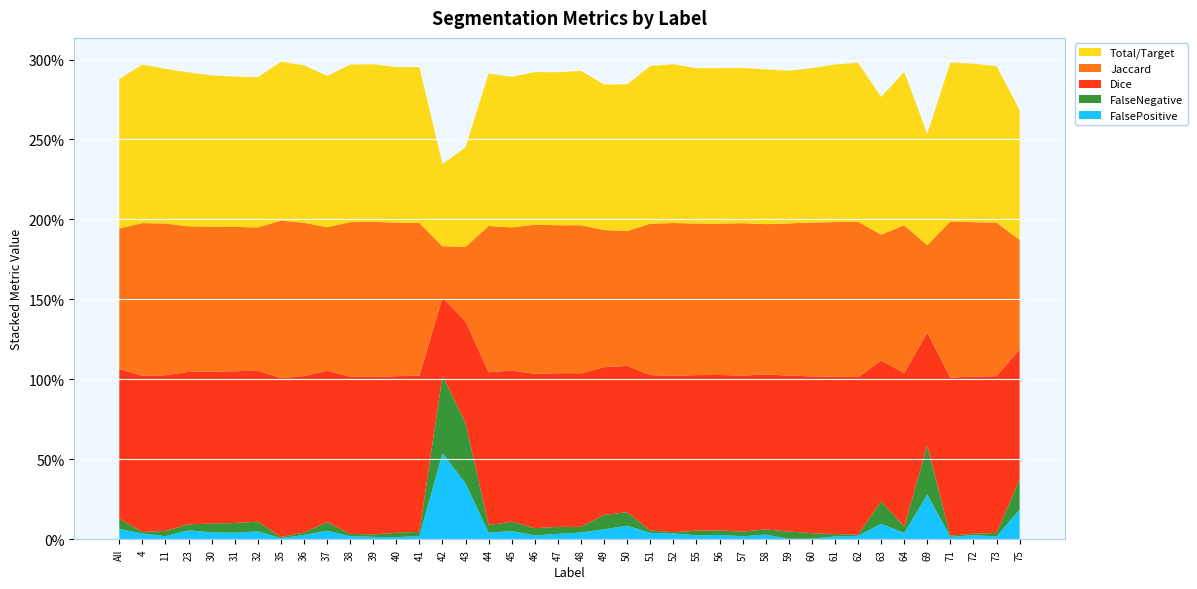

Reading right to left, transcribe all the data shown in this chart.

Total/Target: 0.8	1.0	1.0	1.0	0.7	1.0	0.9	1.0	1.0	1.0	1.0	1.0	1.0	1.0	1.0	1.0	1.0	0.9	0.9	1.0	1.0	1.0	0.9	1.0	0.6	0.5	1.0	1.0	1.0	1.0	0.9	1.0	1.0	0.9	0.9	0.9	1.0	1.0	1.0	0.9
Jaccard: 0.7	1.0	1.0	1.0	0.5	0.9	0.8	1.0	1.0	1.0	1.0	0.9	1.0	0.9	0.9	1.0	0.9	0.8	0.9	0.9	0.9	0.9	0.9	0.9	0.5	0.3	1.0	1.0	1.0	1.0	0.9	1.0	1.0	0.9	0.9	0.9	0.9	0.9	1.0	0.9
Dice: 0.8	1.0	1.0	1.0	0.7	1.0	0.9	1.0	1.0	1.0	1.0	1.0	1.0	1.0	1.0	1.0	1.0	0.9	0.9	1.0	1.0	1.0	0.9	1.0	0.6	0.5	1.0	1.0	1.0	1.0	0.9	1.0	1.0	0.9	0.9	1.0	1.0	1.0	1.0	0.9
FalseNegative: 0.2	0.0	0.0	0.0	0.3	0.0	0.1	0.0	0.0	0.0	0.0	0.0	0.0	0.0	0.0	0.0	0.0	0.1	0.1	0.0	0.0	0.0	0.1	0.0	0.4	0.5	0.0	0.0	0.0	0.0	0.1	0.0	0.0	0.1	0.1	0.1	0.0	0.0	0.0	0.1
FalsePositive: 0.2	0.0	0.0	0.0	0.3	0.0	0.1	0.0	0.0	0.0	0.0	0.0	0.0	0.0	0.0	0.0	0.0	0.1	0.1	0.0	0.0	0.0	0.1	0.0	0.3	0.5	0.0	0.0	0.0	0.0	0.1	0.0	0.0	0.0	0.0	0.0	0.1	0.0	0.0	0.1